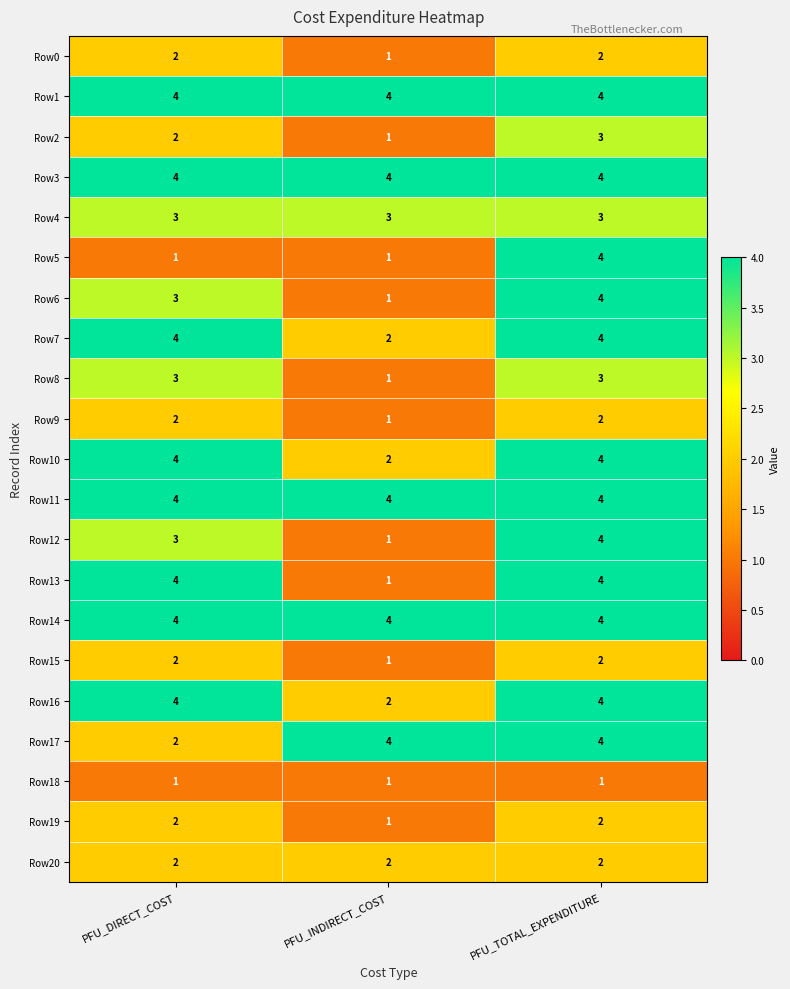

What is the difference between the Row13 values at PFU_INDIRECT_COST and PFU_DIRECT_COST?

3